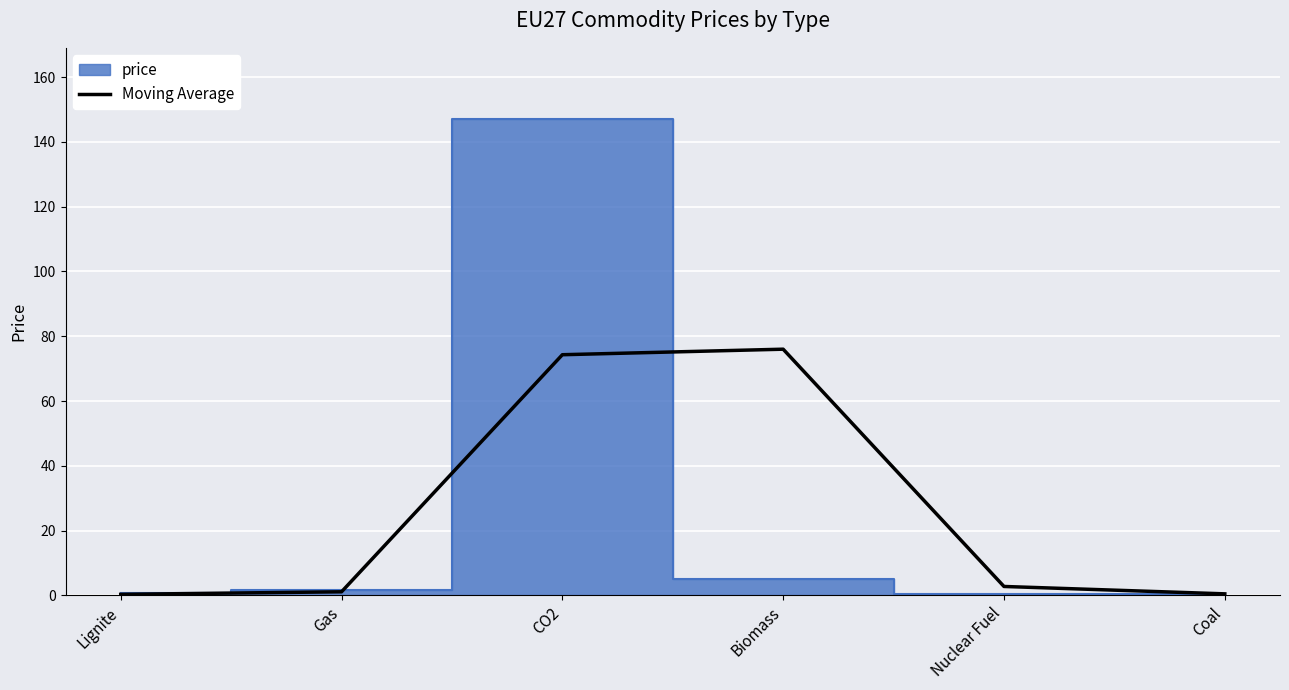

The Moving Average series shows 136.3 at Biomass. True or false?

False